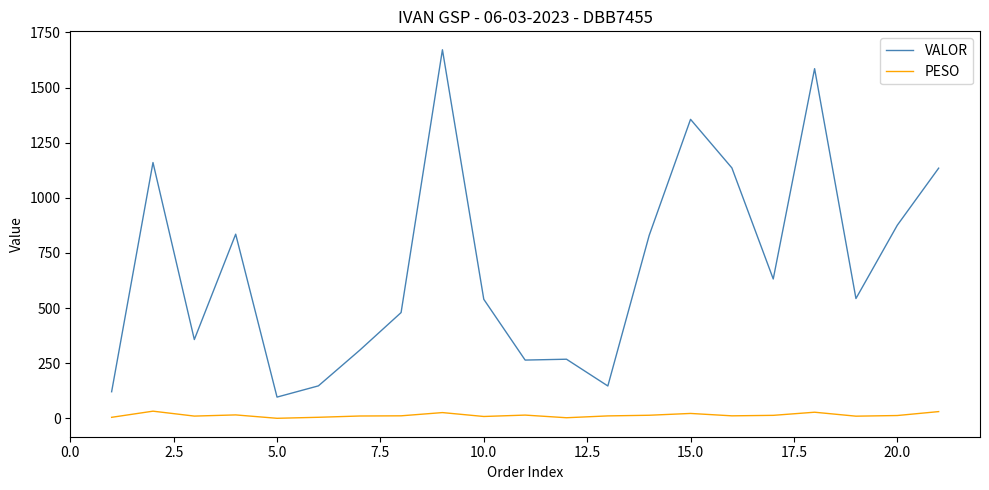

What is the lowest value of the VALOR series?

96.7